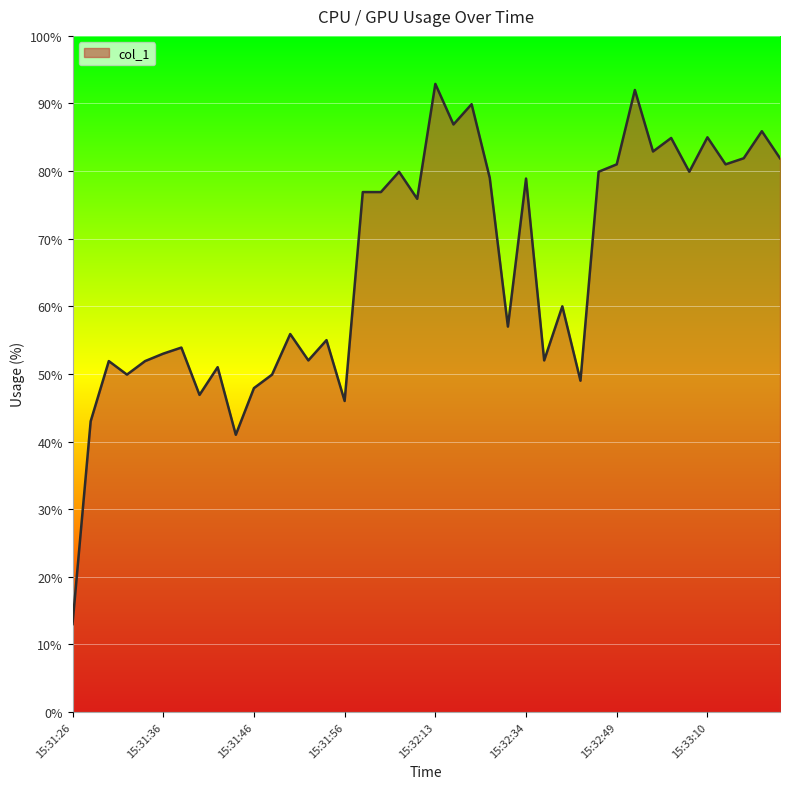

How many lines are shown in the chart?

1